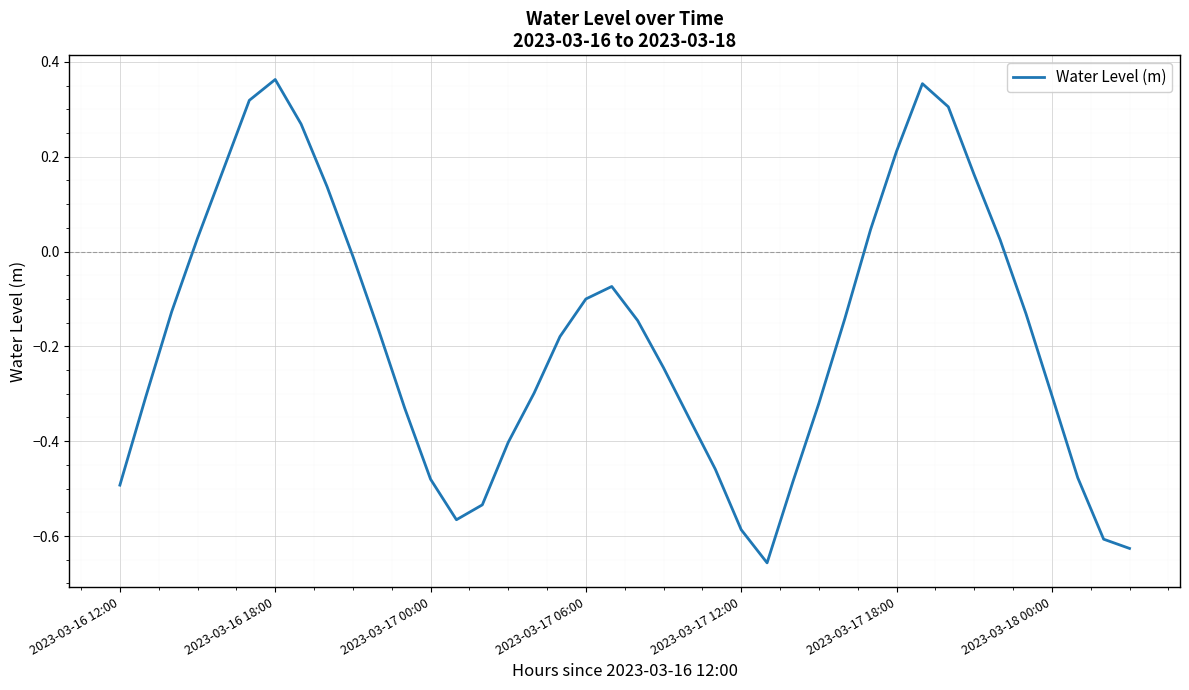

Does the chart have visible grid lines?

Yes